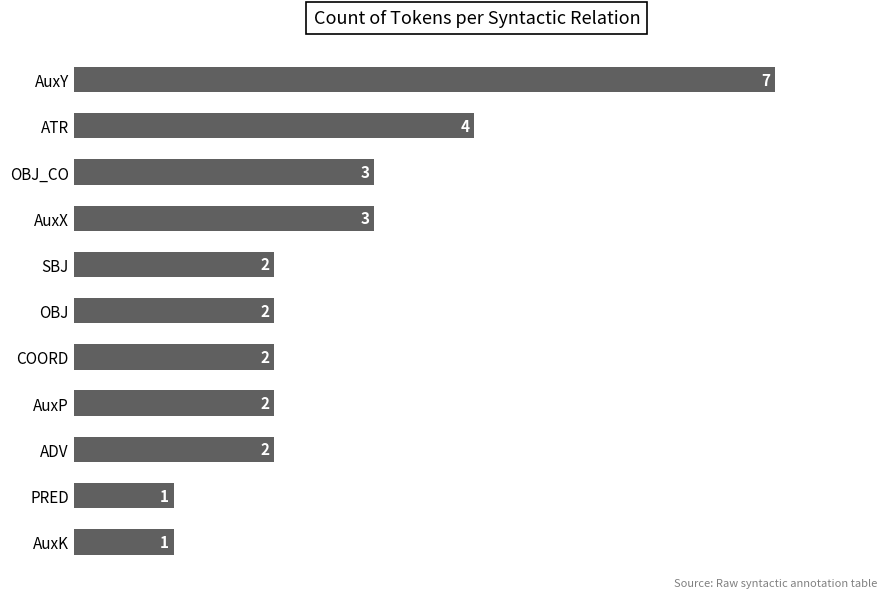

What is the smallest value displayed?

1